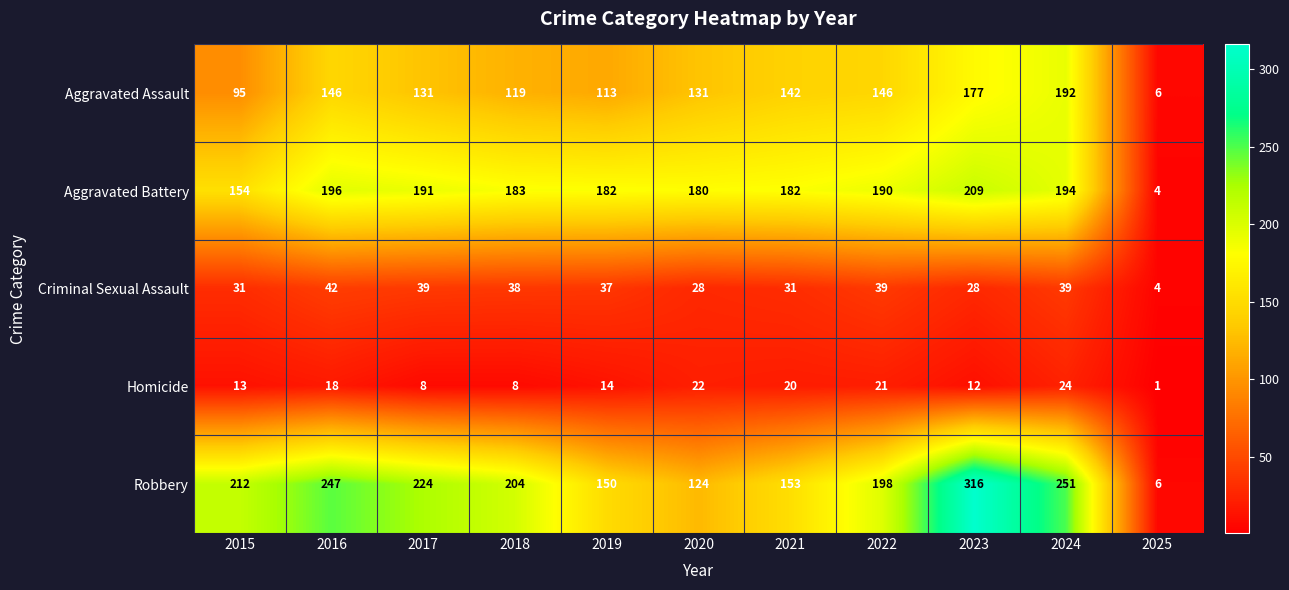

The value of Criminal Sexual Assault at 2021 is 49. True or false?

False